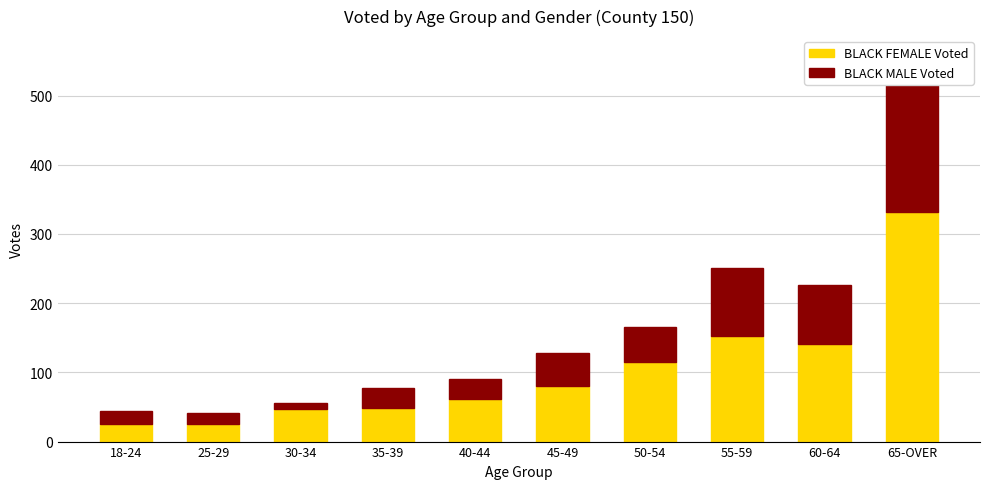

At which label is BLACK MALE Voted closest to 117?

55-59